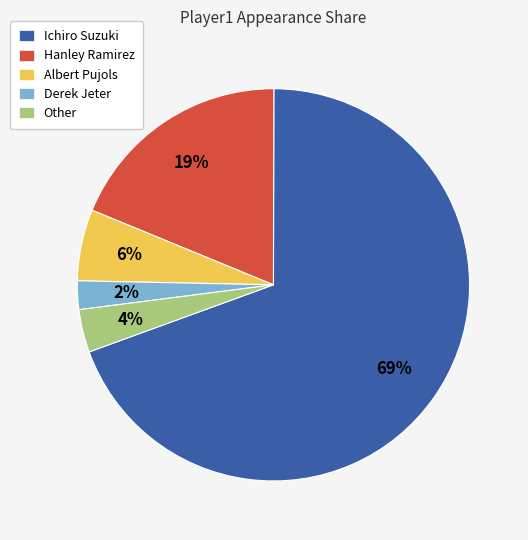

Combined, do Hanley Ramirez and Other account for over 50%?

No